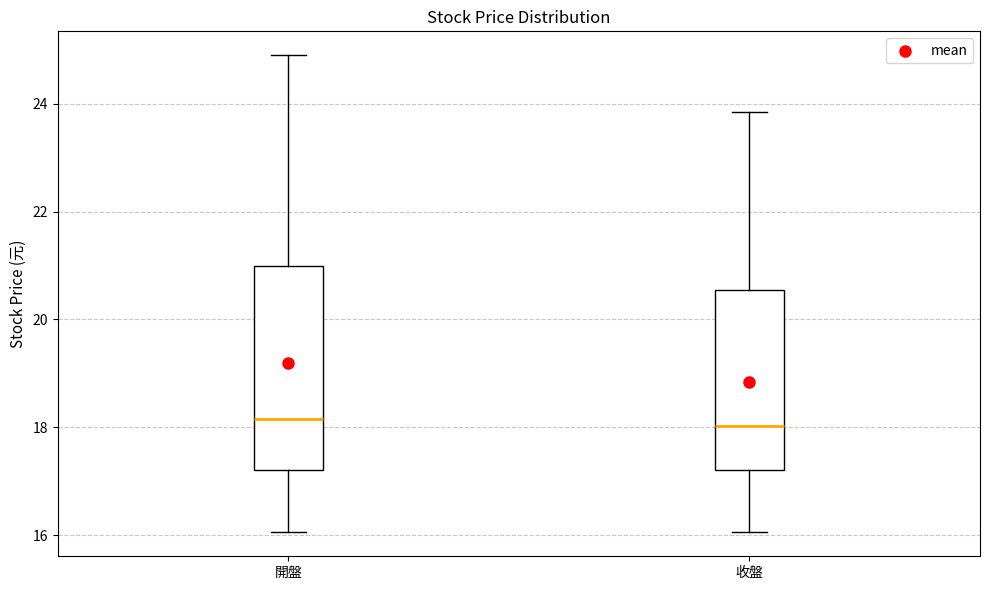

Comparing the boxes themselves (not the whiskers), which one is the tallest?

開盤